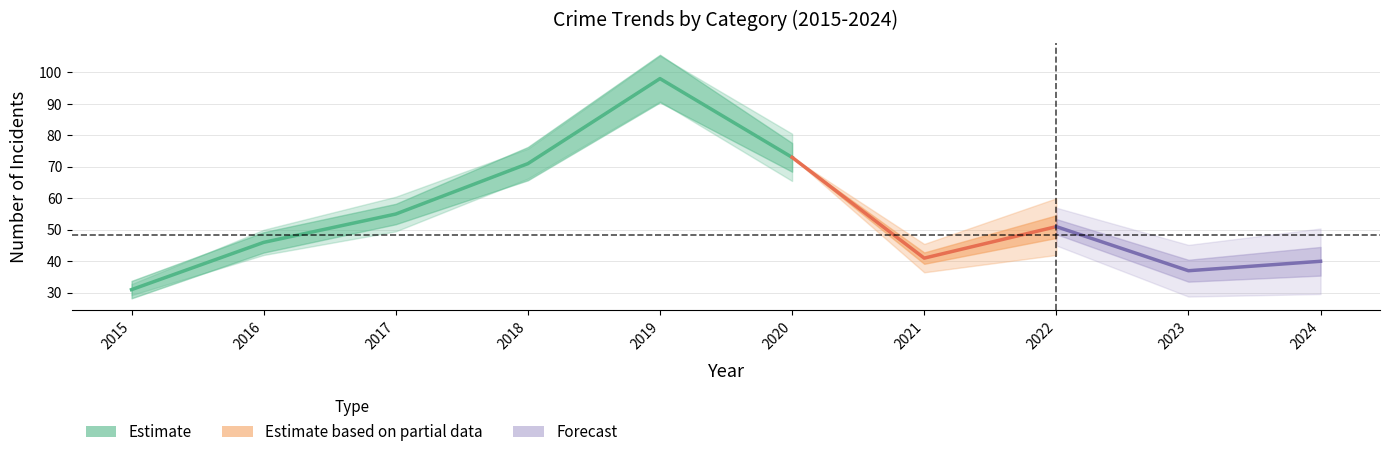

Does the chart have visible grid lines?

Yes